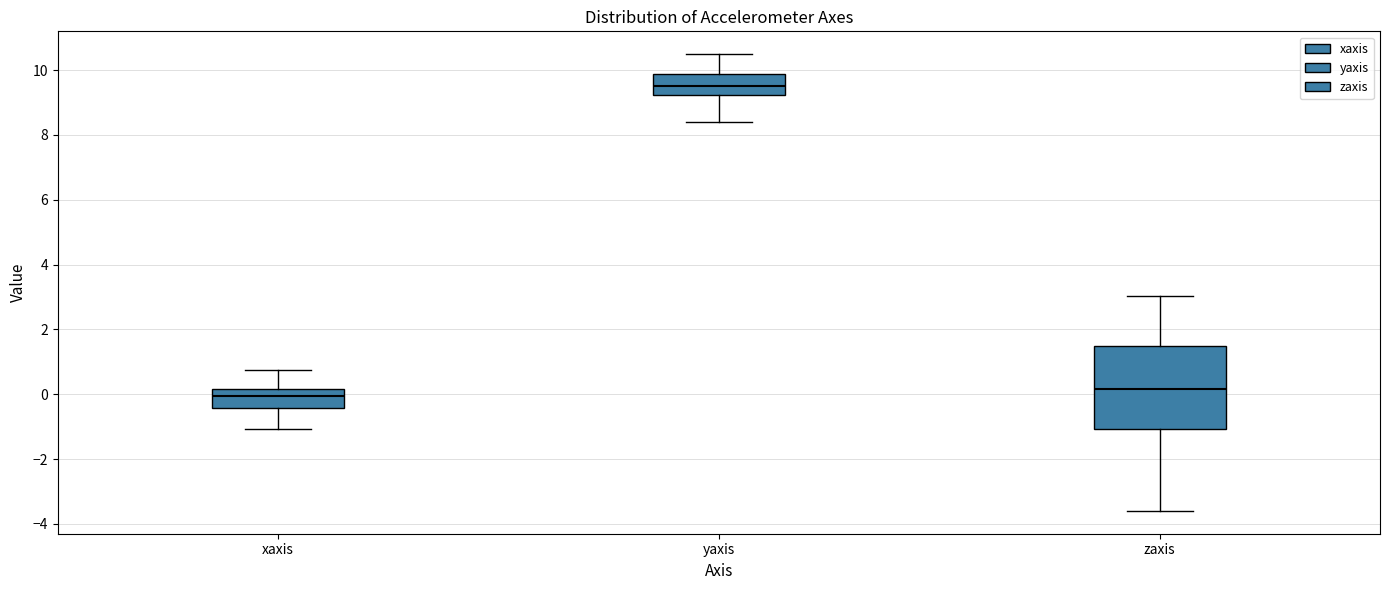

Reading left to right, read every box against the y-axis: the position of its median line, the range the box covers, and the ends of its whiskers. The values are not printed on the chart, so give them approximately, as read against the axis.

xaxis: median 0.0, box -0.4 to 0.2, whiskers -1.0 to 0.8
yaxis: median 9.4, box 9.2 to 9.8, whiskers 8.4 to 10.4
zaxis: median 0.2, box -1.0 to 1.4, whiskers -3.6 to 3.0